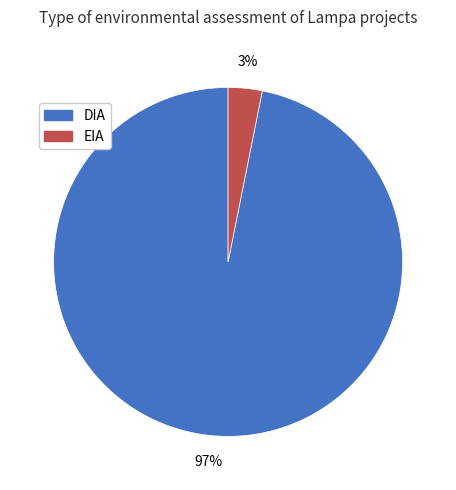

Which slice is the largest?

DIA